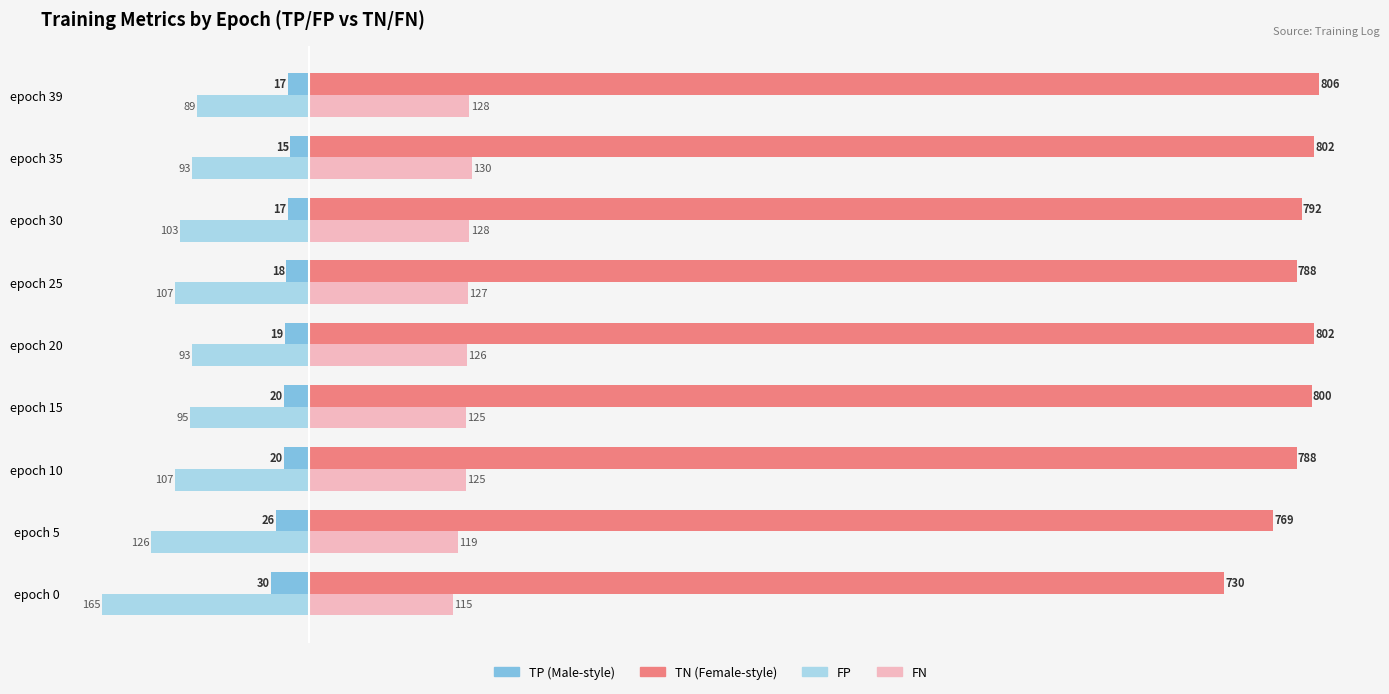

What is the spread (max minus min) of values at epoch 5?

895